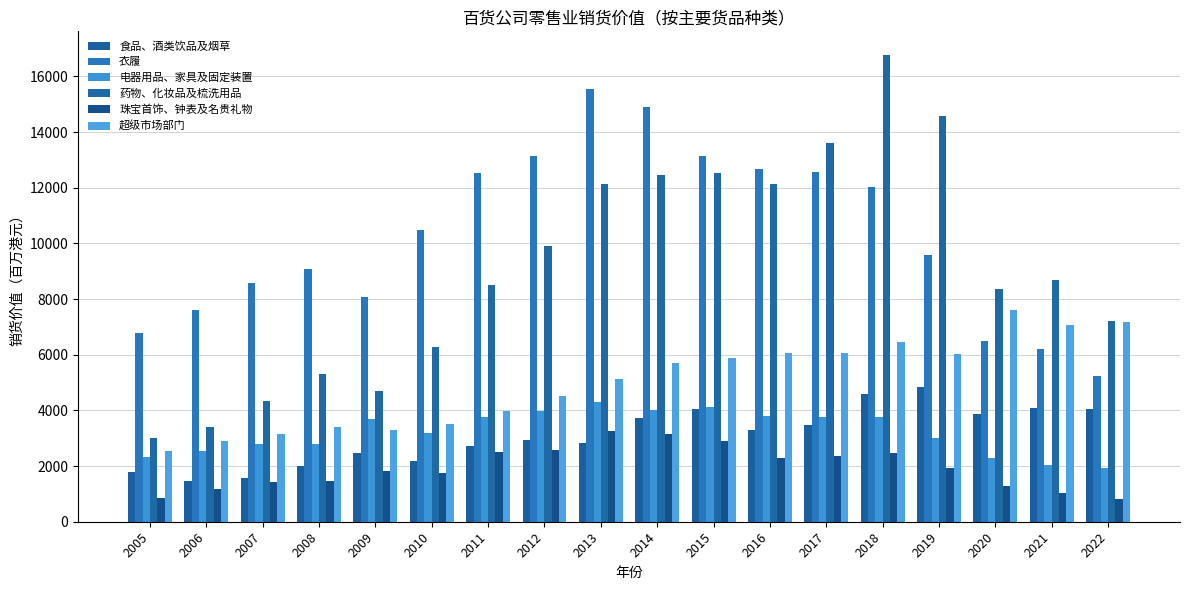

What are all the series names shown in the legend?

食品、酒类饮品及烟草, 衣履, 电器用品、家具及固定装置, 药物、化妆品及梳洗用品, 珠宝首饰、钟表及名贵礼物, 超级市场部门